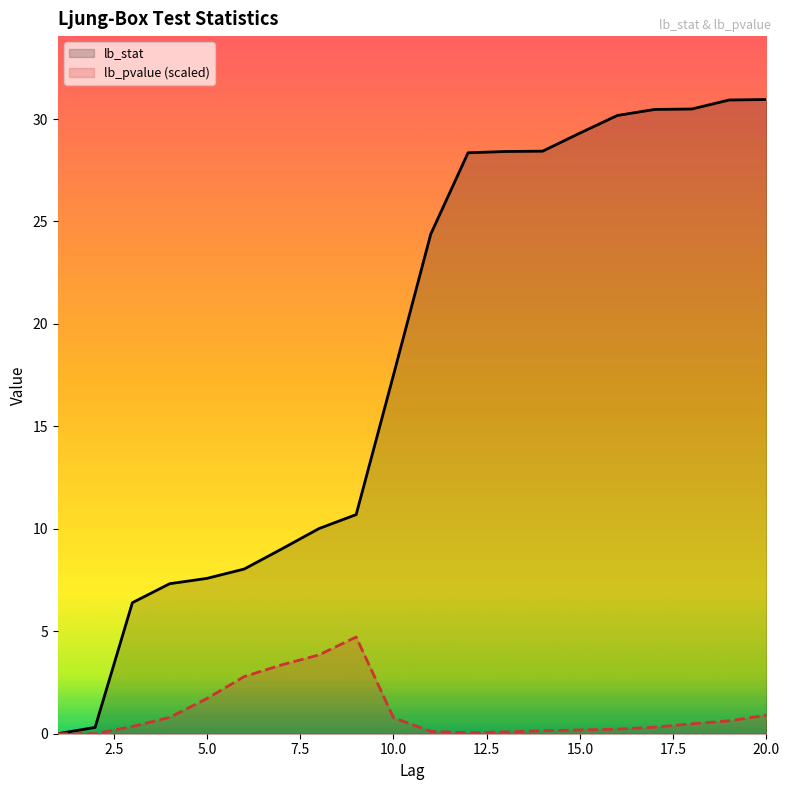

How many lines are shown in the chart?

2